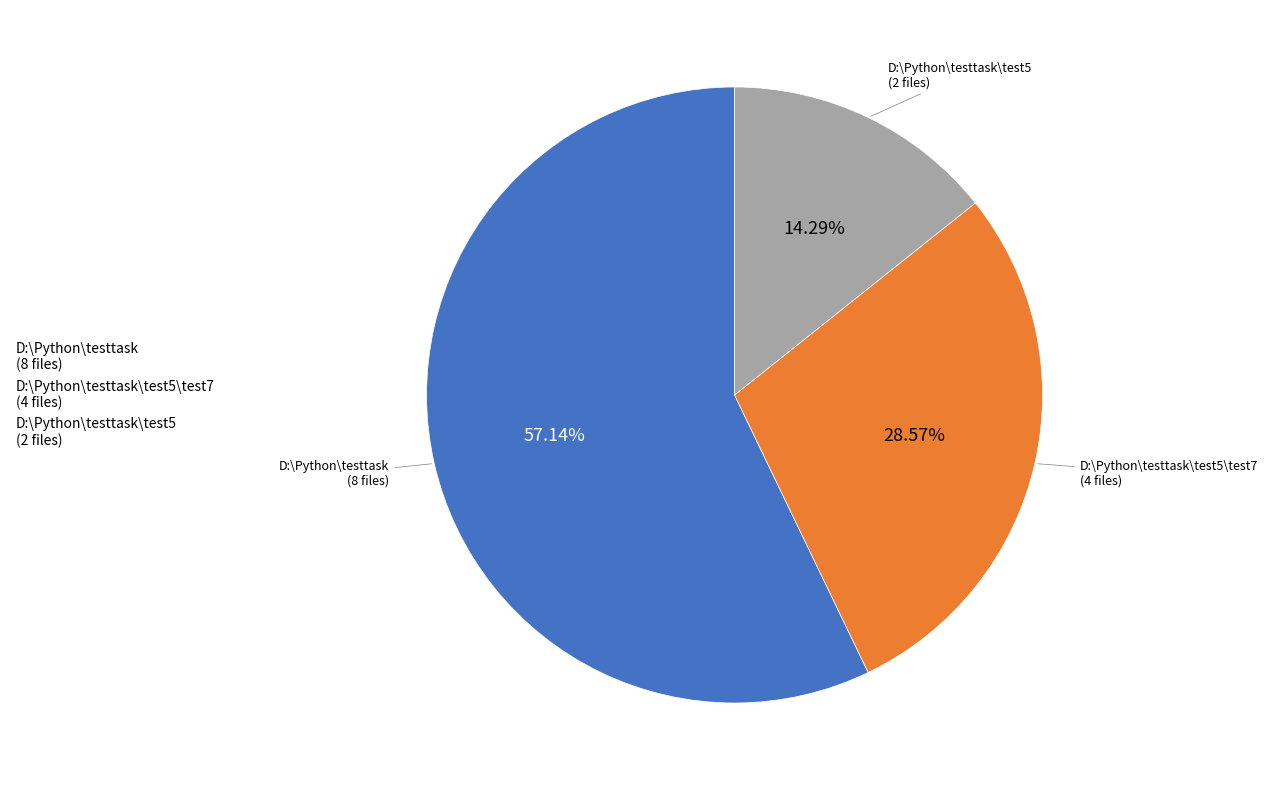

Is the sum of D:\Python\testtask\test5\test7 (4 files) and D:\Python\testtask\test5 (2 files) greater than half?

No